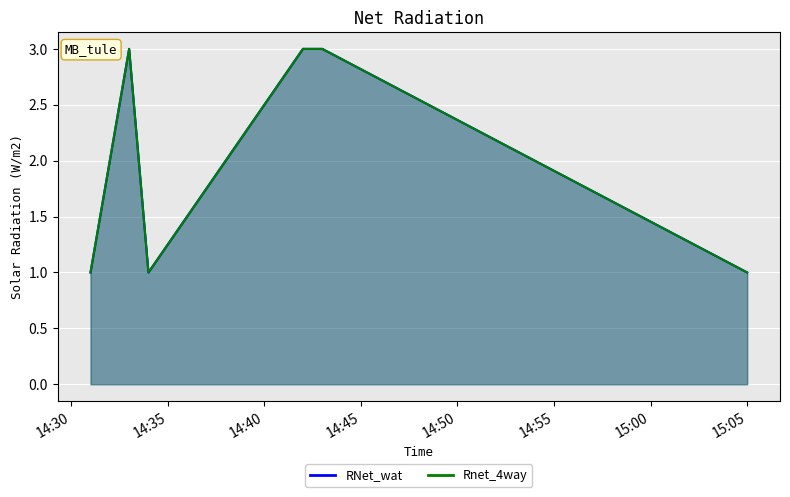

At how many categories does at least one series exceed 2?

3